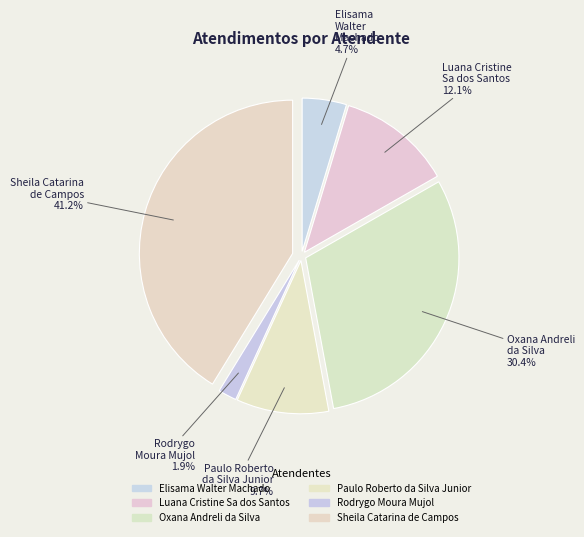

Does Elisama Walter Machado represent more than half of the total?

No